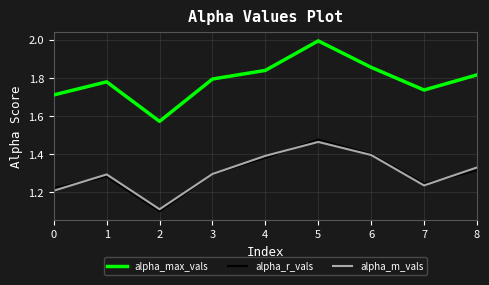

True or false: alpha_r_vals and alpha_m_vals intersect in this chart.

True